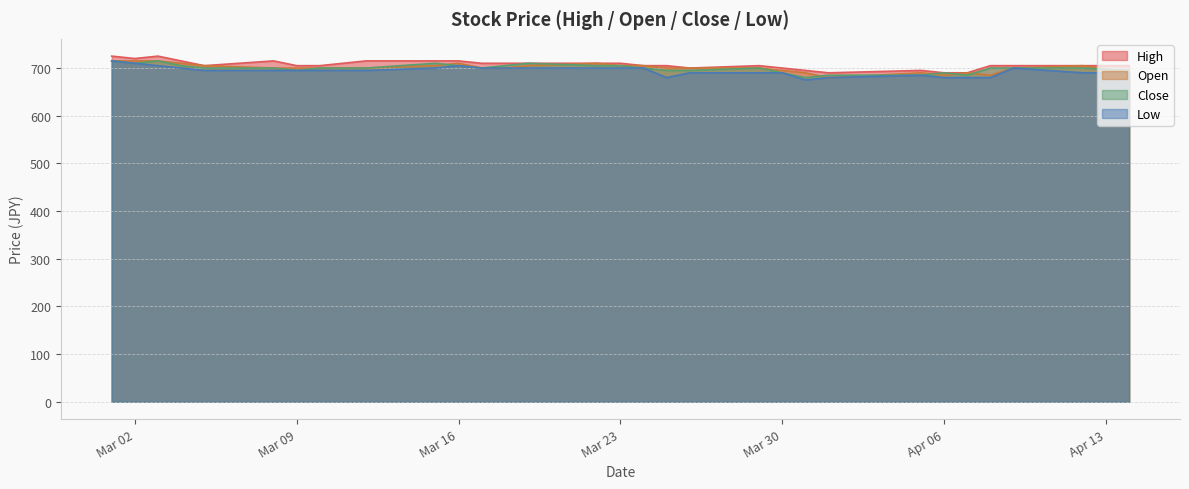

How many Open values are between 695 and 705?

17